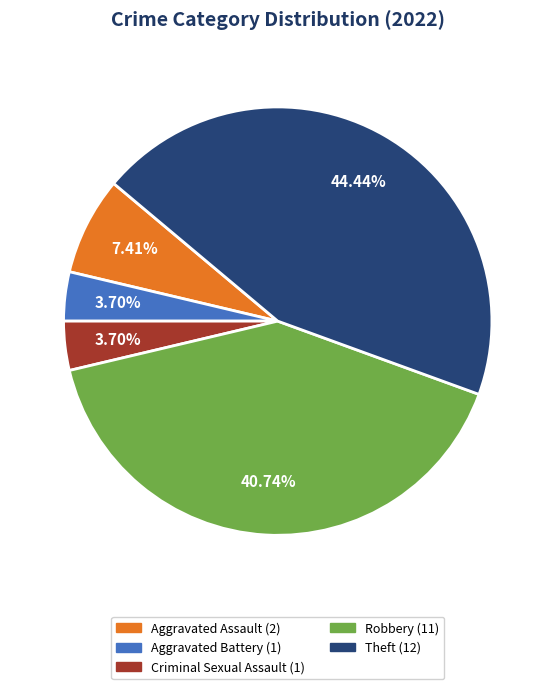

Which category has the biggest portion of the pie?

Theft